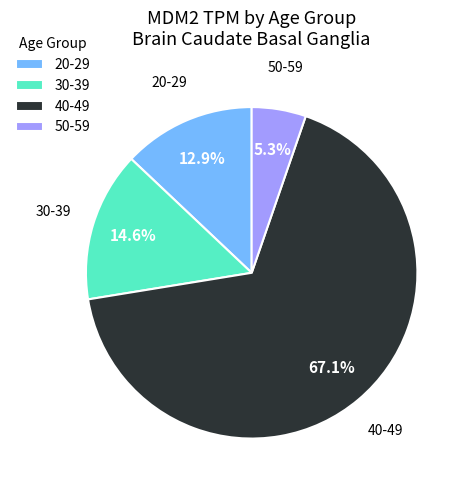

How many segments does this pie chart have?

4